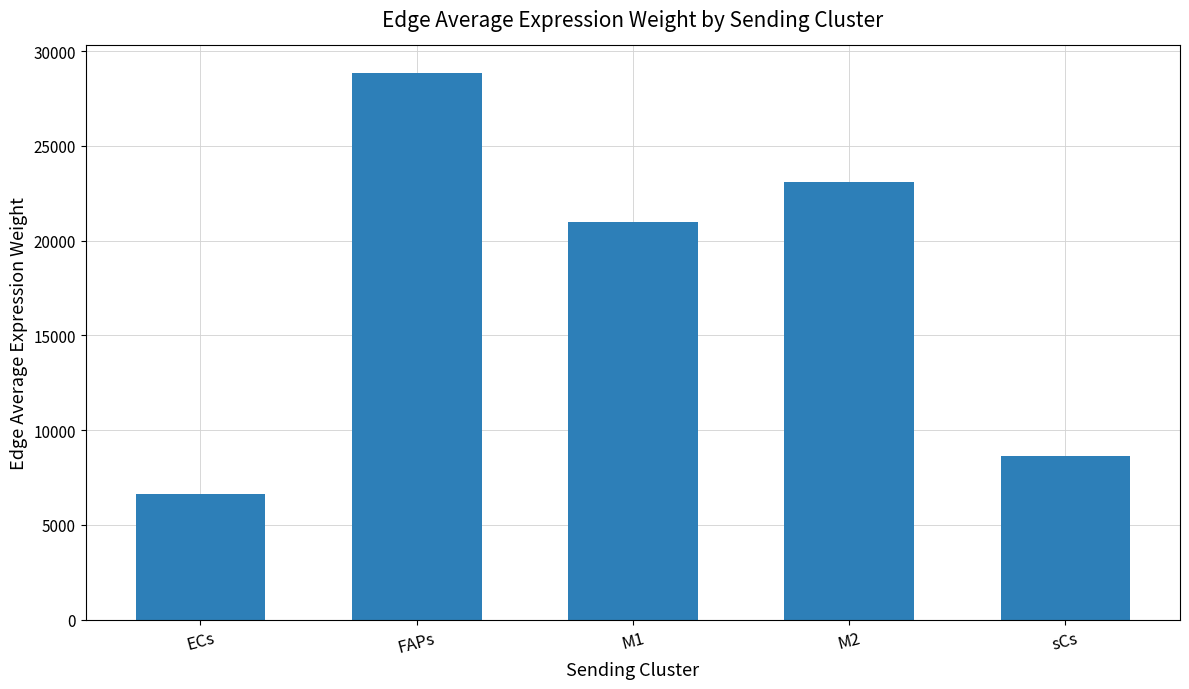

What is the ratio of the value at ECs to the value at sCs?

0.8